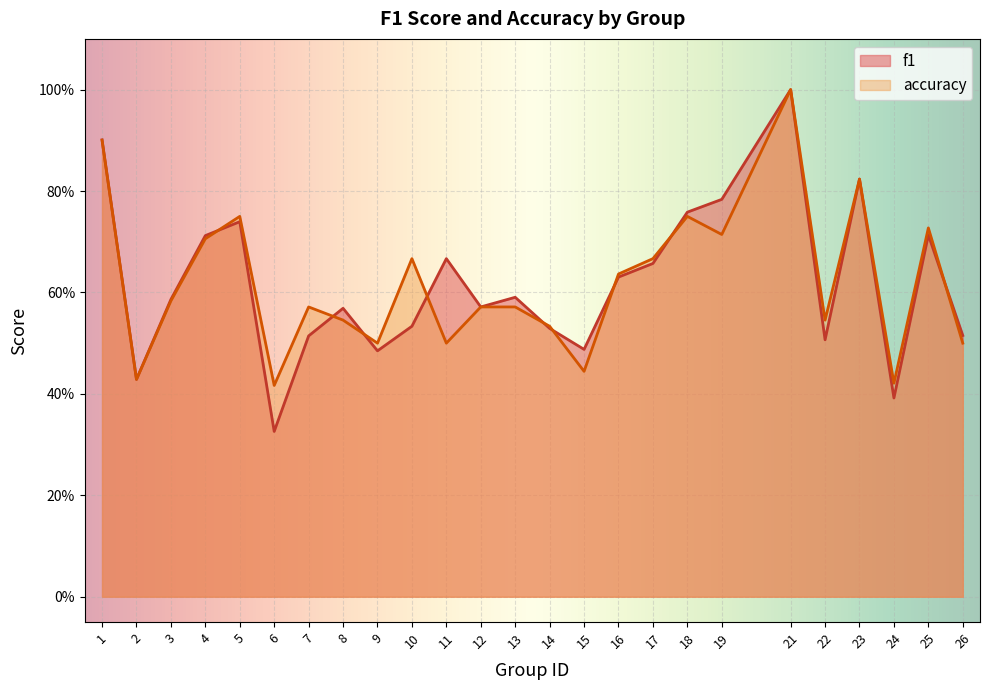

What value does the f1 series have at 19?

0.8